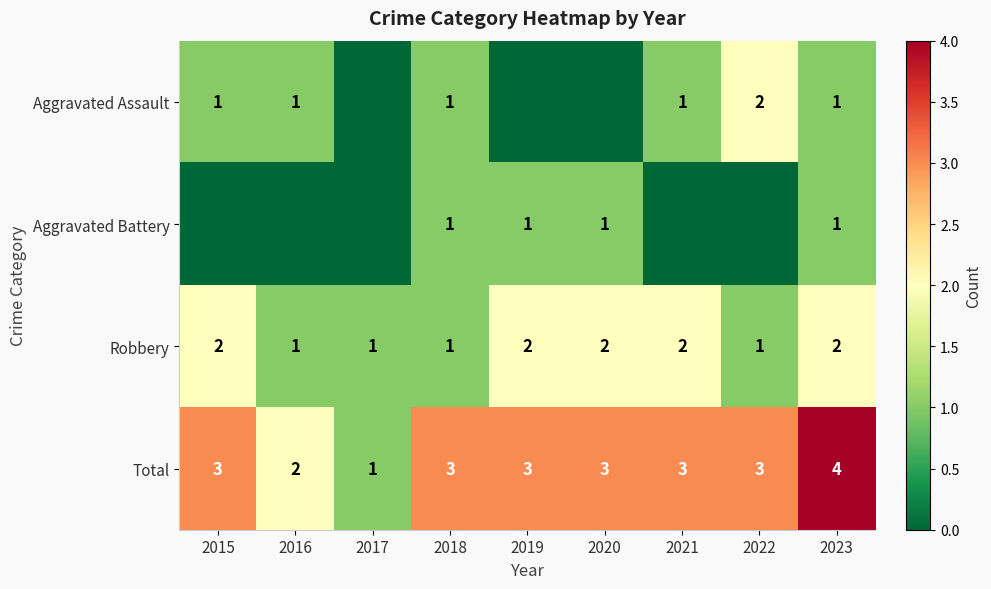

What is the sum of all Total values?

25